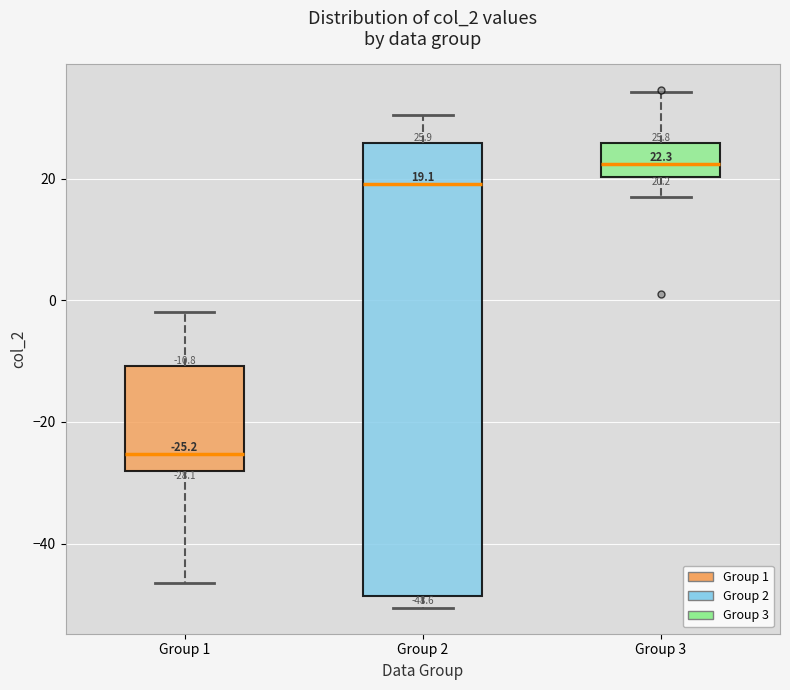

Which box's median line is the lowest?

Group 1